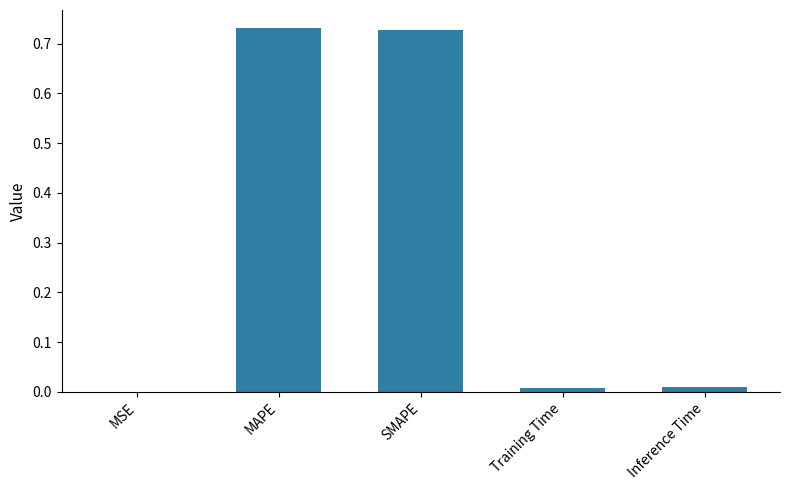

True or false: the data shows 0.3 at MAPE.

False